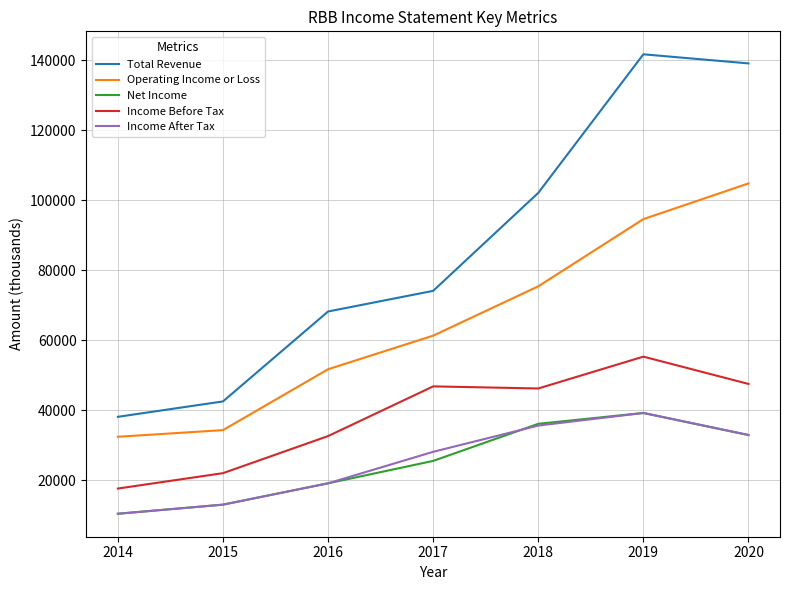

The Income After Tax series shows 7164 at 2015. True or false?

False